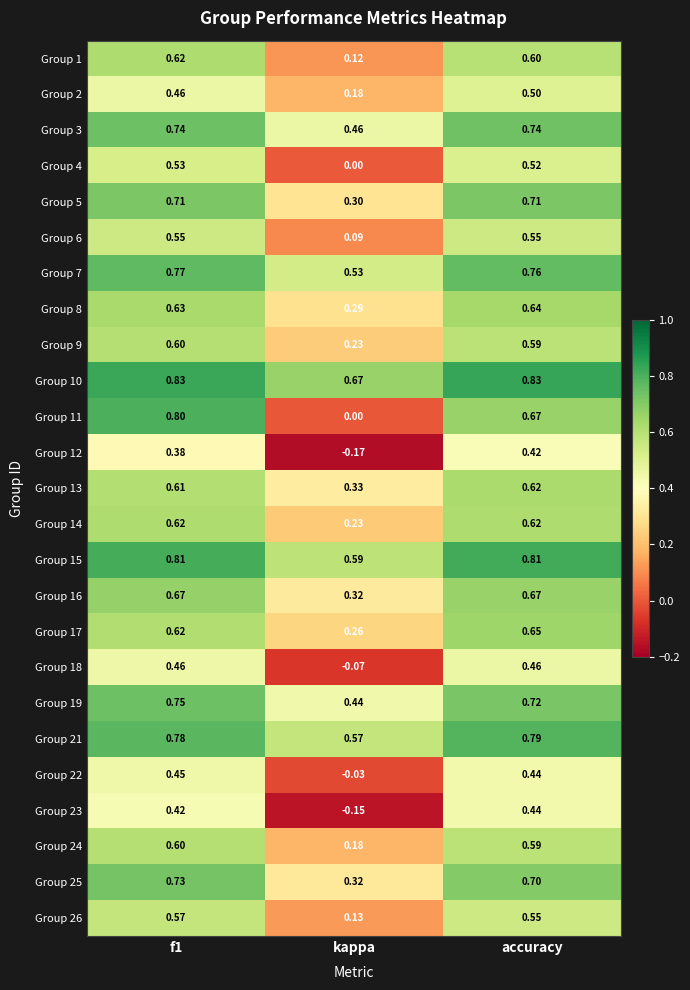

Which series has the widest spread of values?

Group 11